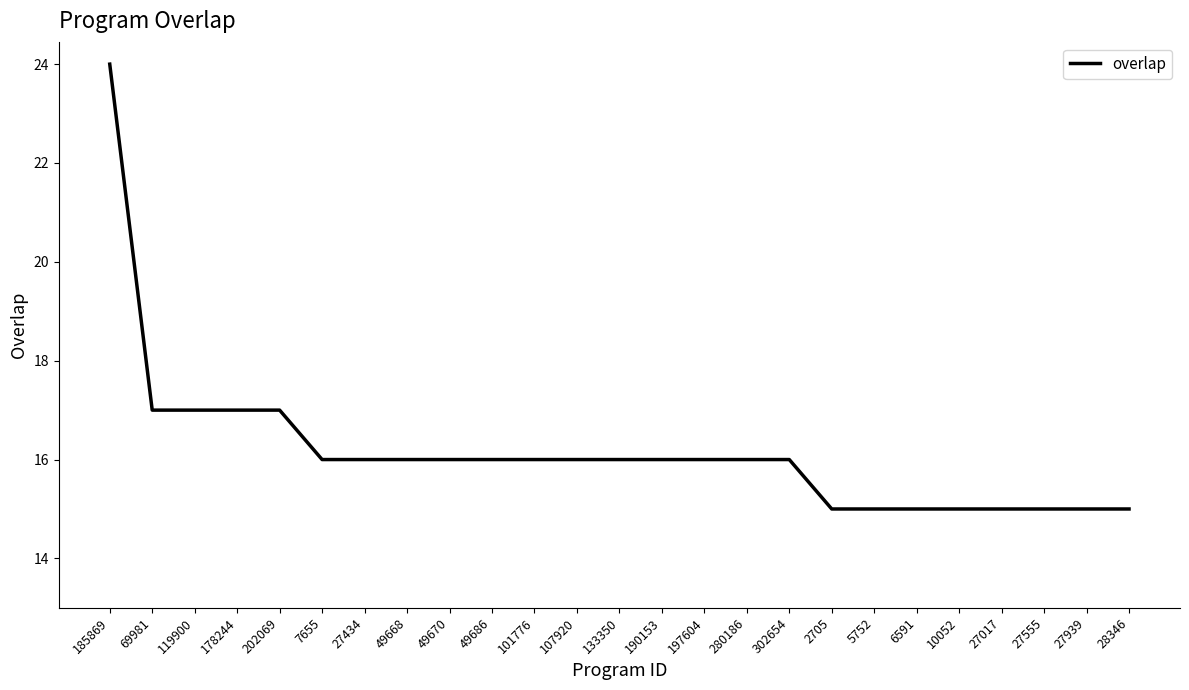

True or false: the data shows 25 at 27017.

False